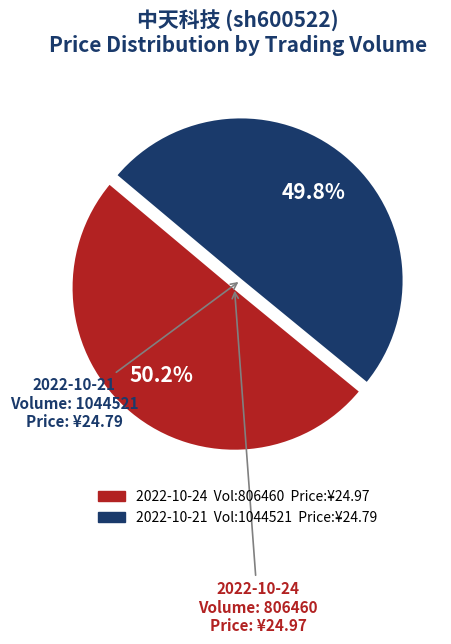

Does any single category account for the majority?

Yes